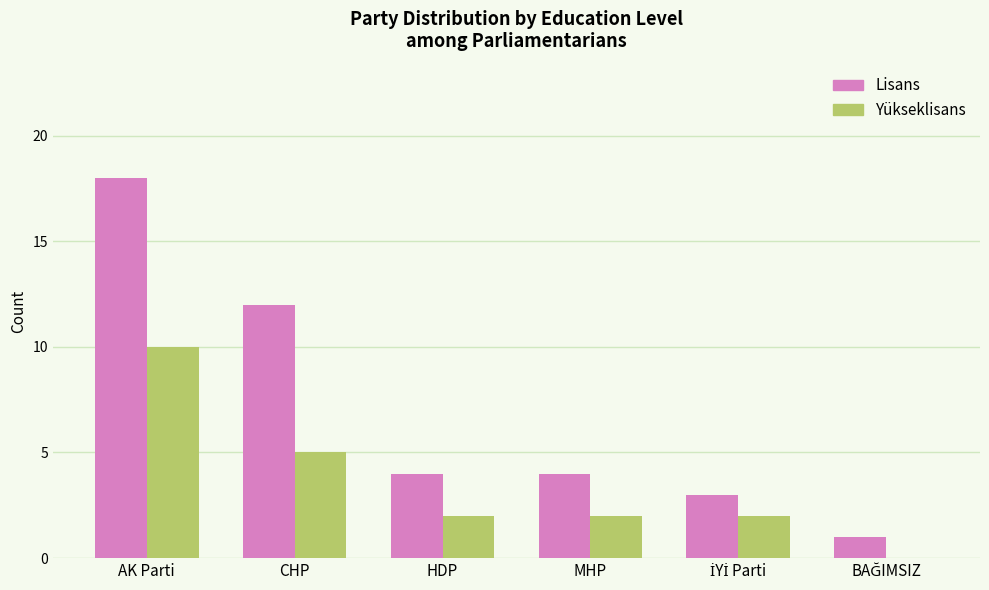

What is the maximum value shown in the chart?

18